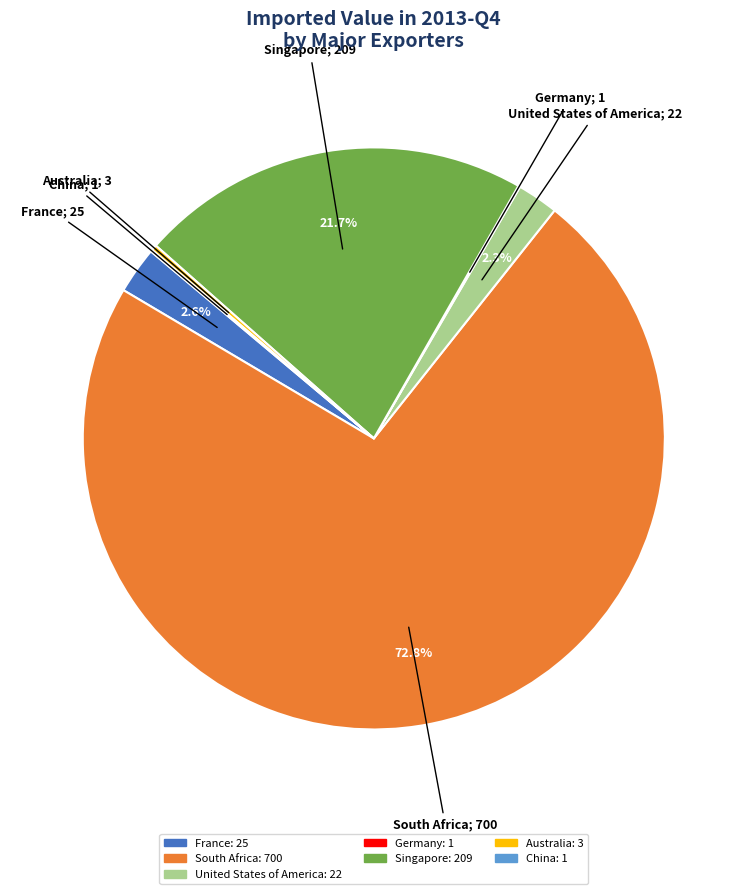

Is there a majority slice in this chart?

Yes